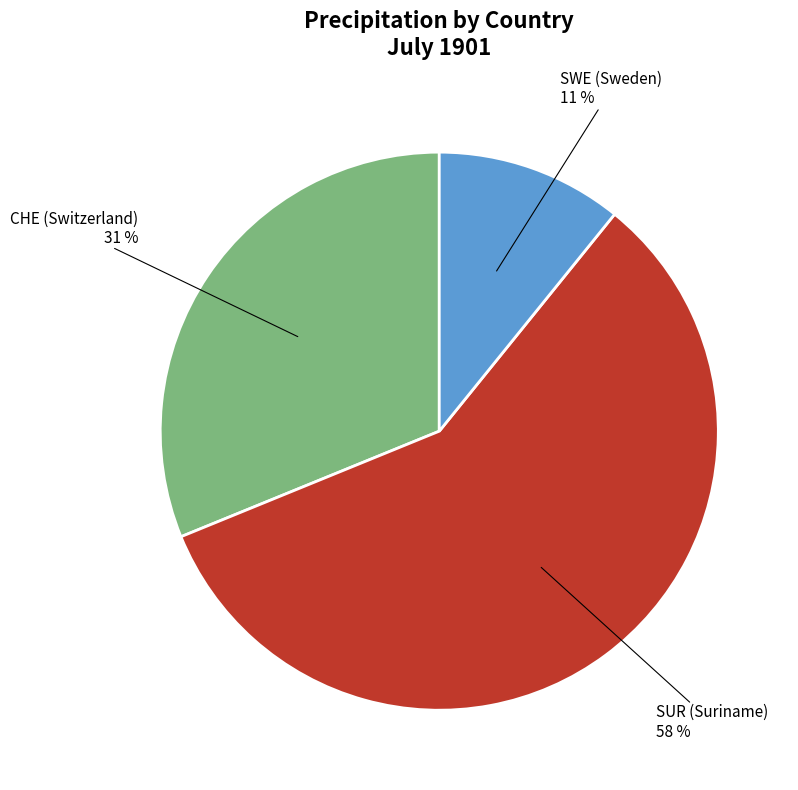

Is the sum of SUR (Suriname) and SWE (Sweden) greater than half?

Yes